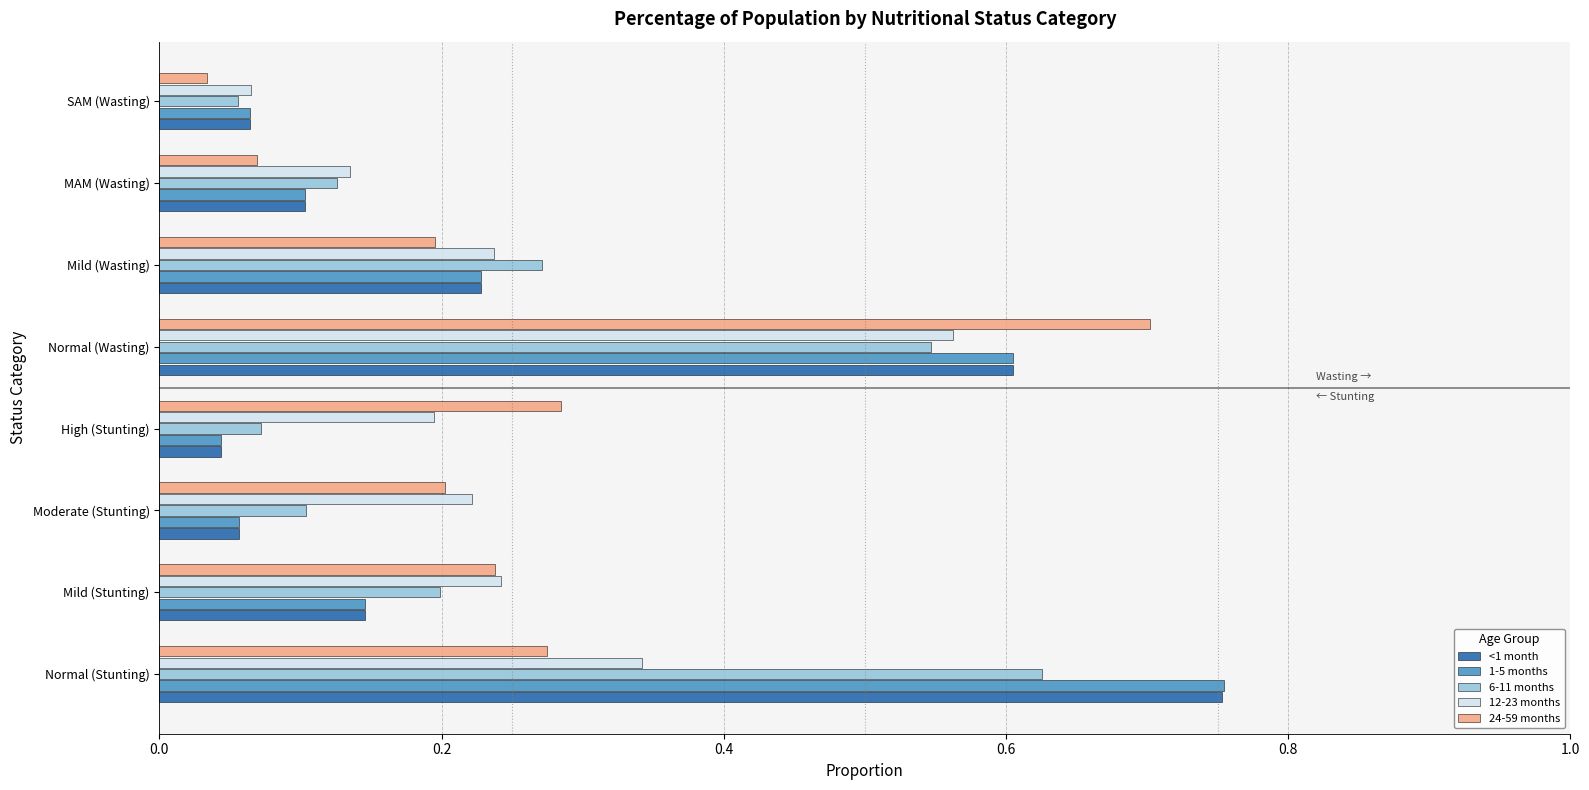

What are all the series names shown in the legend?

<1 month, 1-5 months, 6-11 months, 12-23 months, 24-59 months